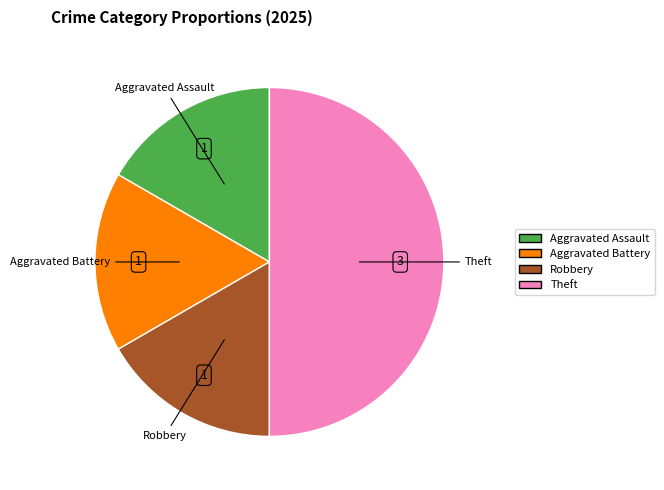

How many slices are in this pie chart?

4